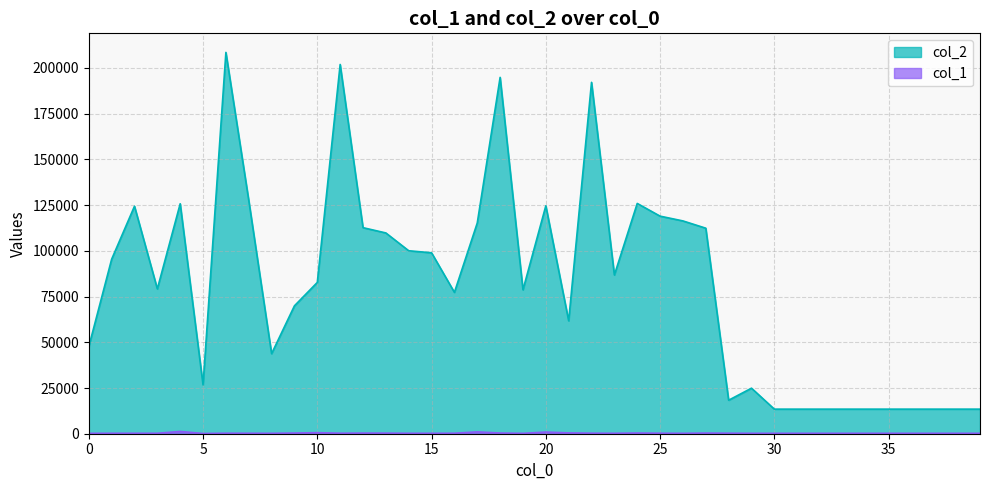

True or false: col_1 and col_2 cross at least once.

False